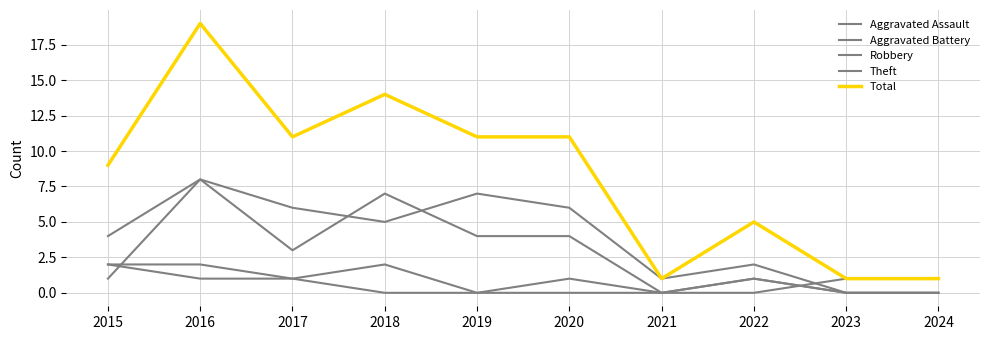

Rank the series at 2024 from lowest to highest value.

Aggravated Assault, Robbery, Theft, Aggravated Battery, Total